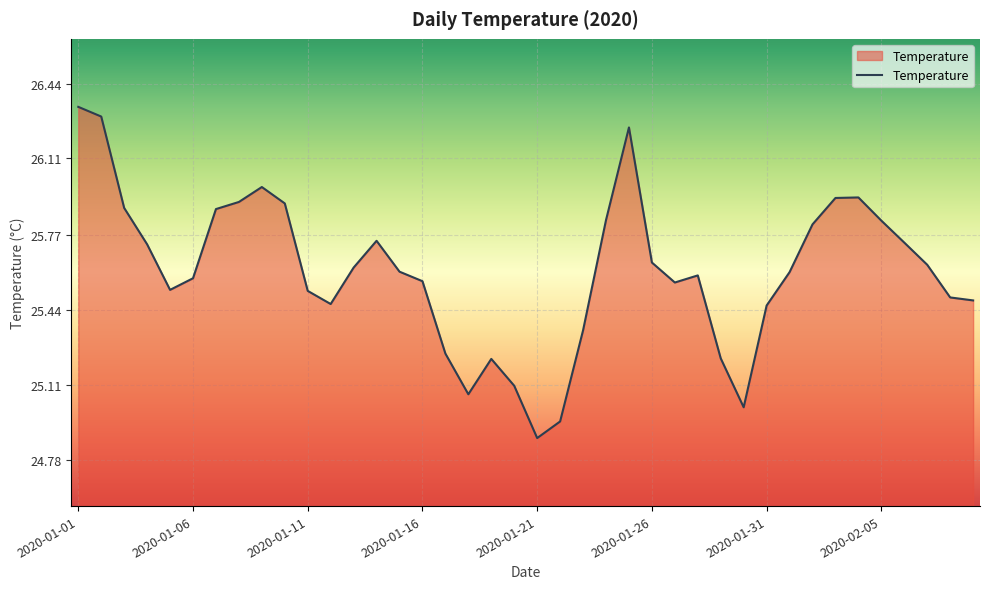

How many lines are shown in the chart?

1